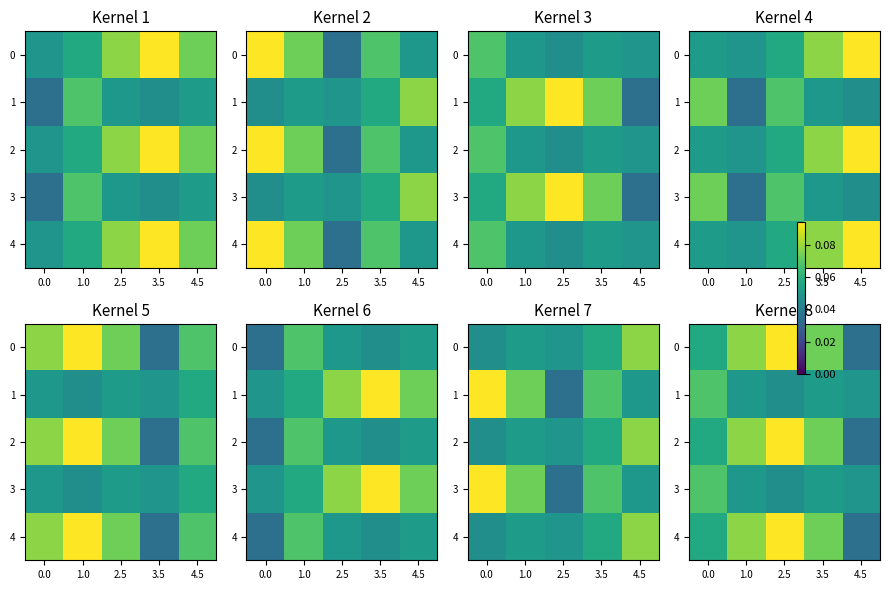

How many 3 values are between 0 and 1?

5